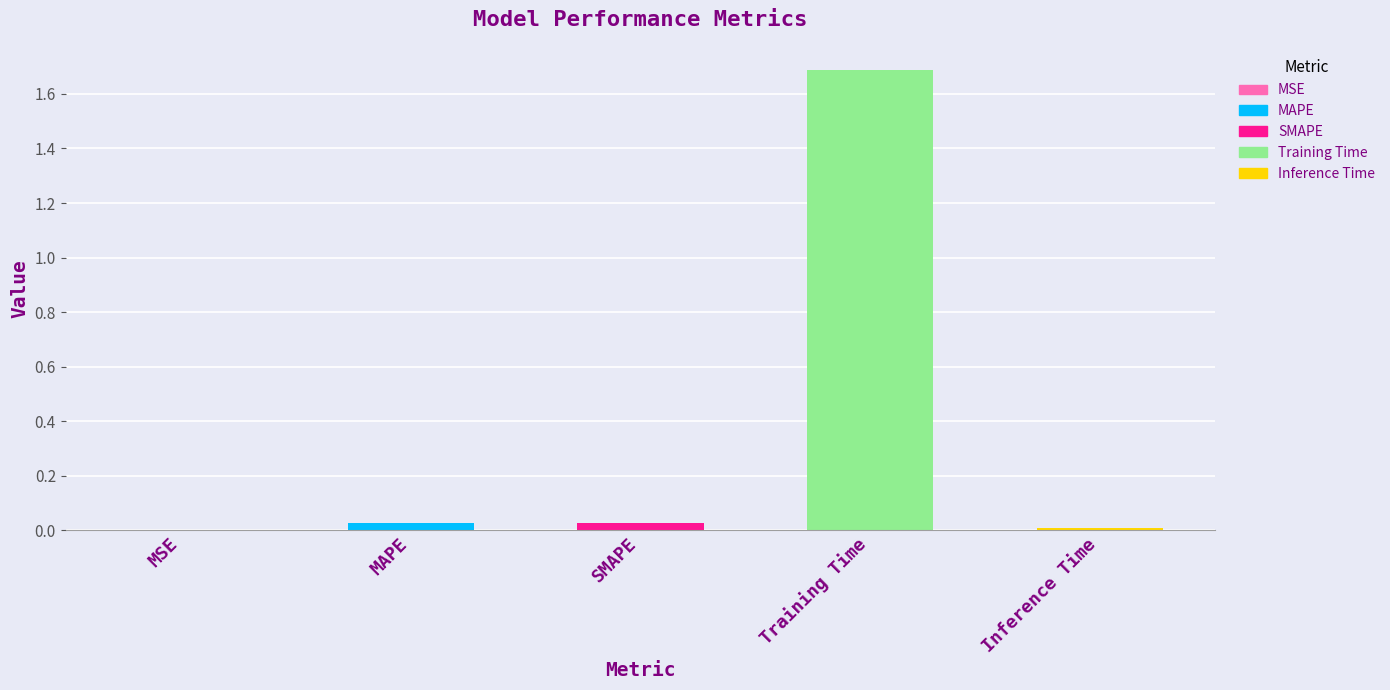

What is the change in value from Training Time to Inference Time?

-1.7